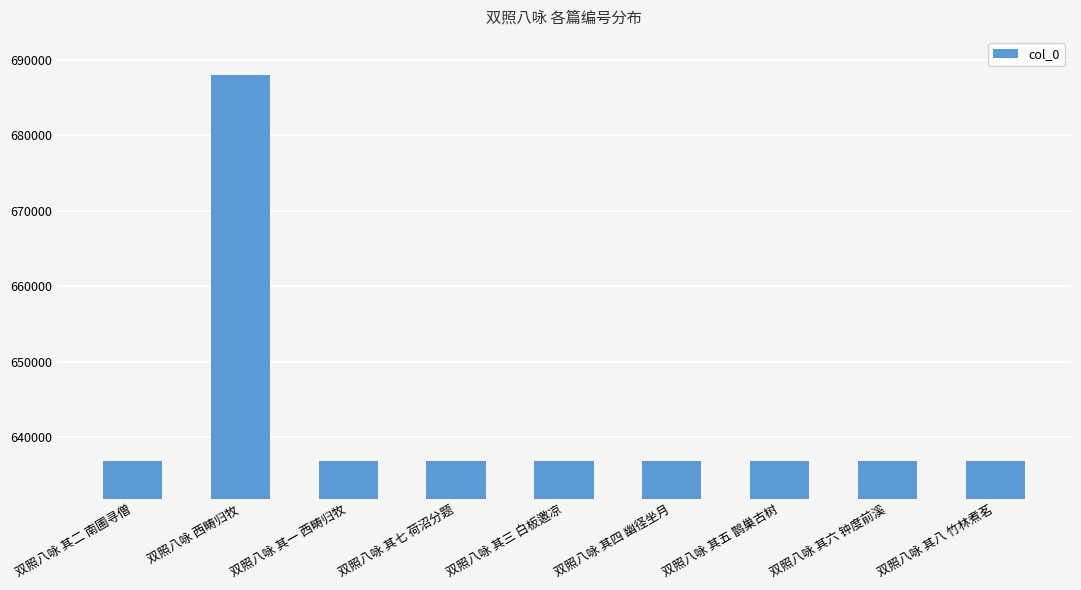

Are the bars grouped side by side (vs. stacked)?

No